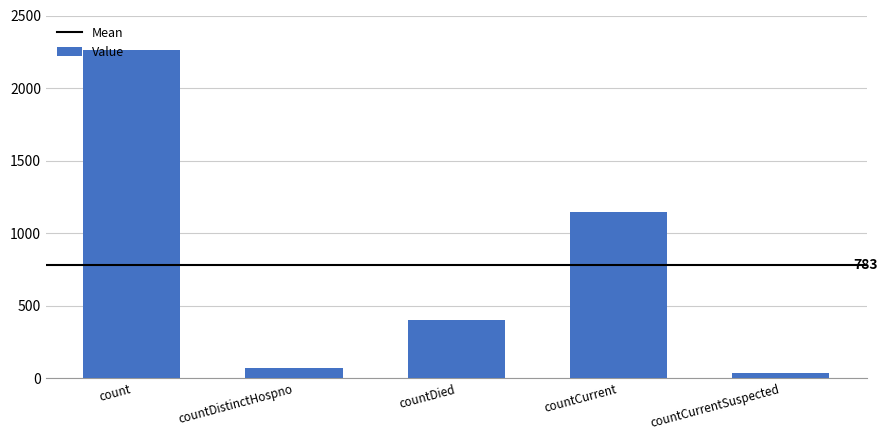

Are the bars grouped side by side (vs. stacked)?

No